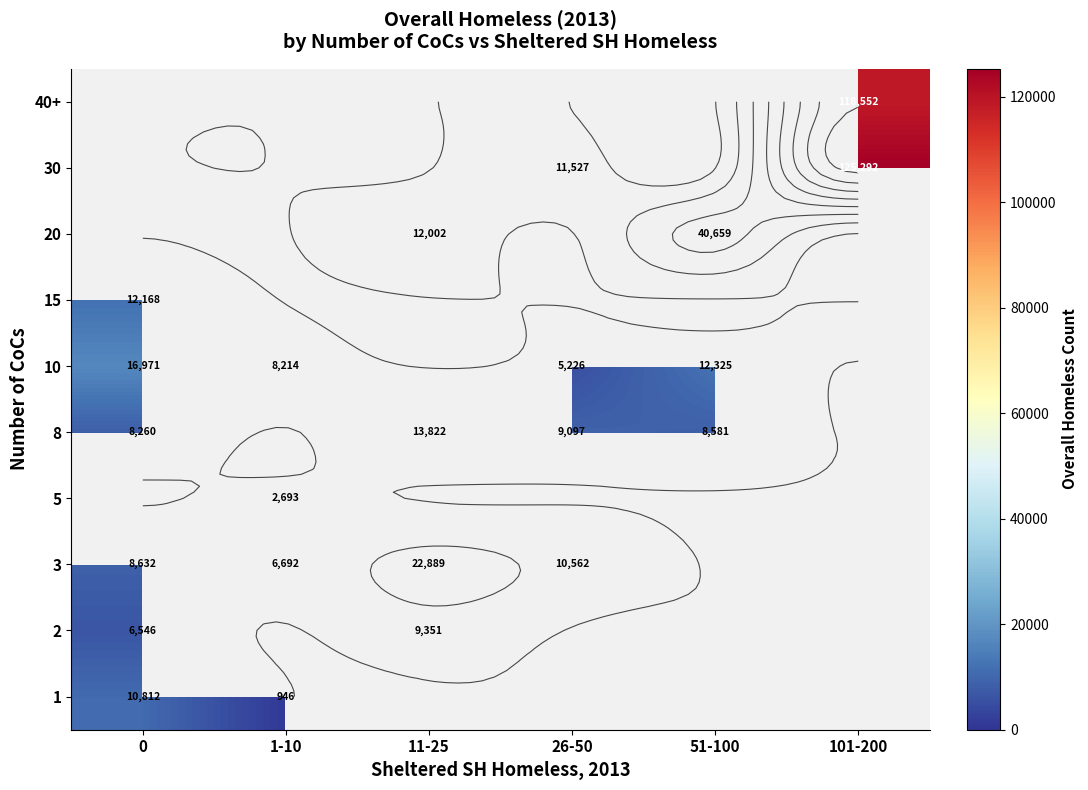

List the series in order of their peak value, lowest first.

2, 1, 3, 5, 15, 8, 10, 20, 30, 40+